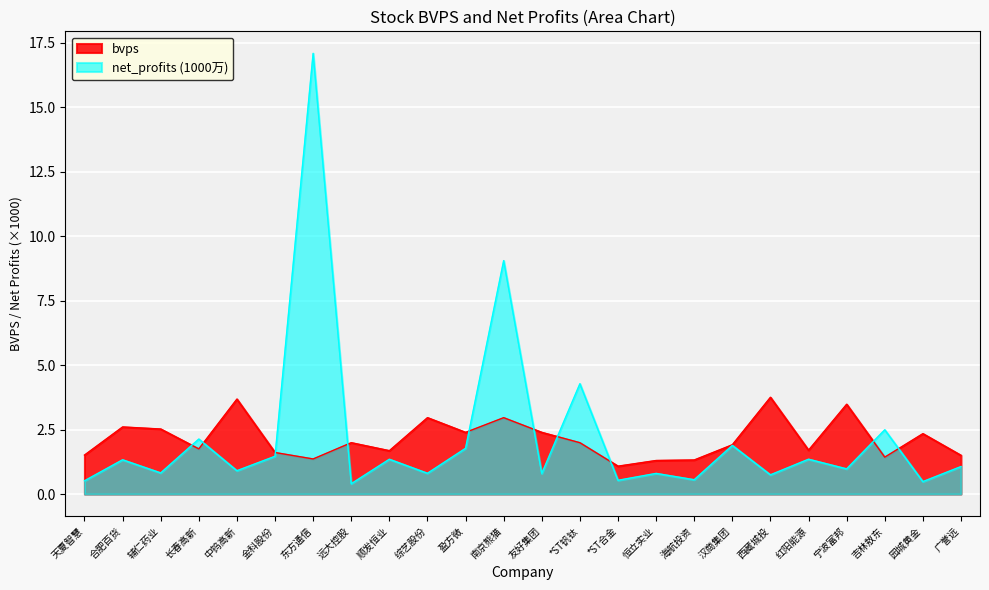

Which series has the largest range (max minus min)?

net_profits (1000万)